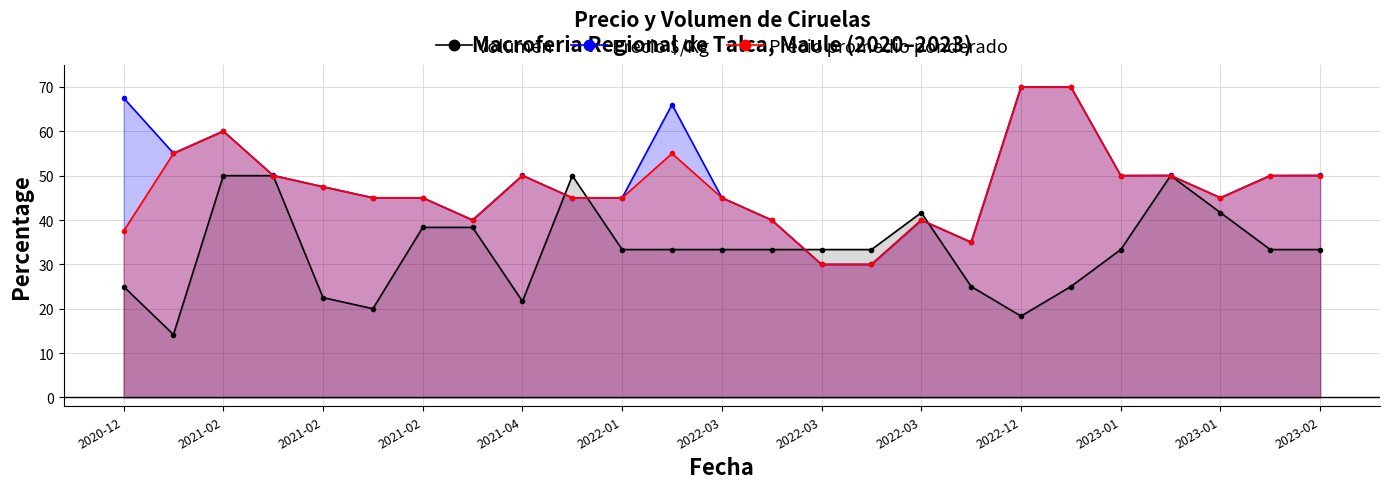

Is it true that Precio $/Kg equals 31.6 at 2020-12?

False